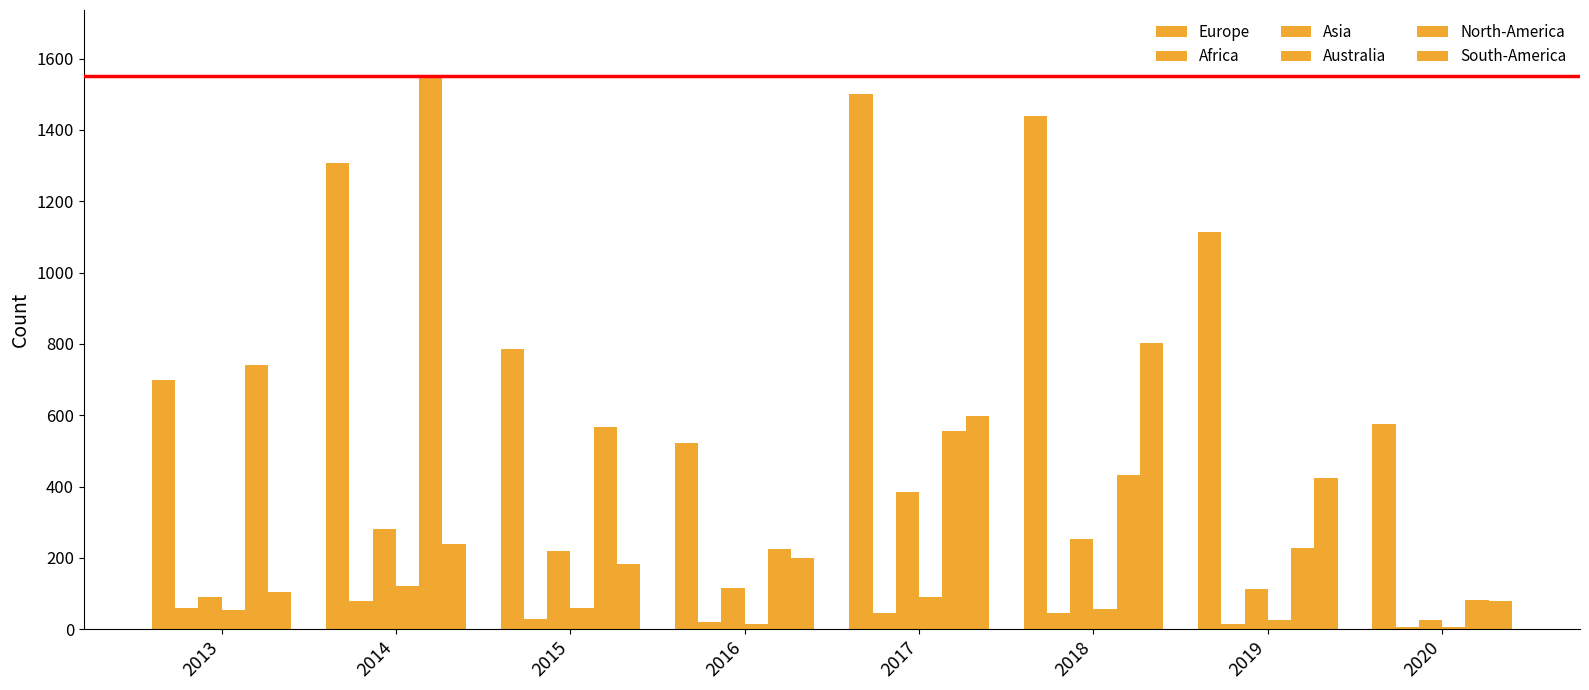

What is the average value of the Asia series?

185